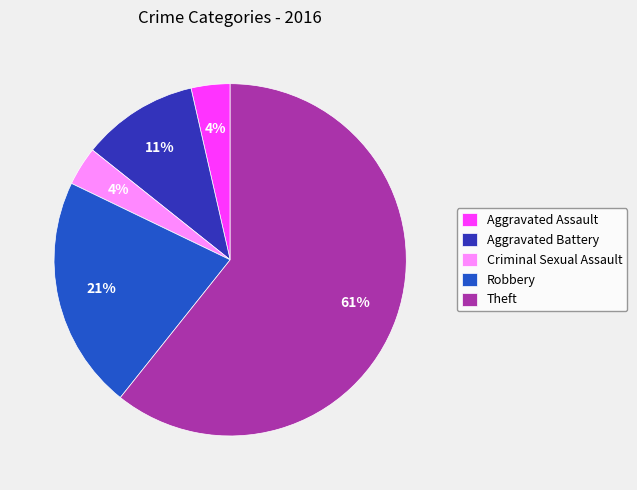

Combined, do Aggravated Battery and Theft account for over 50%?

Yes